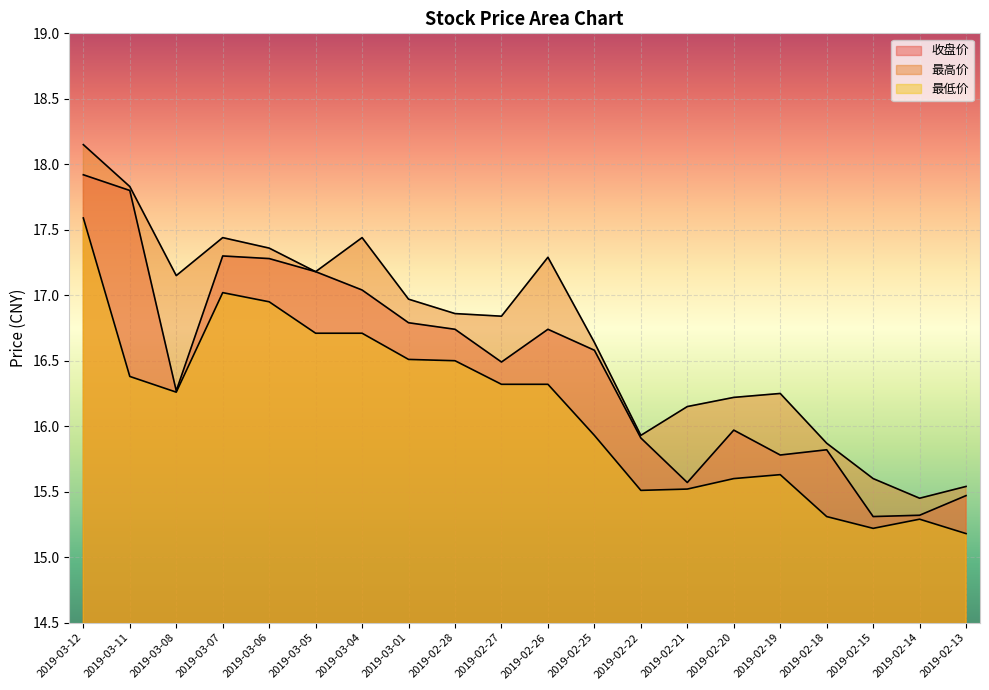

What is the sum of all 最低价 values?

322.5